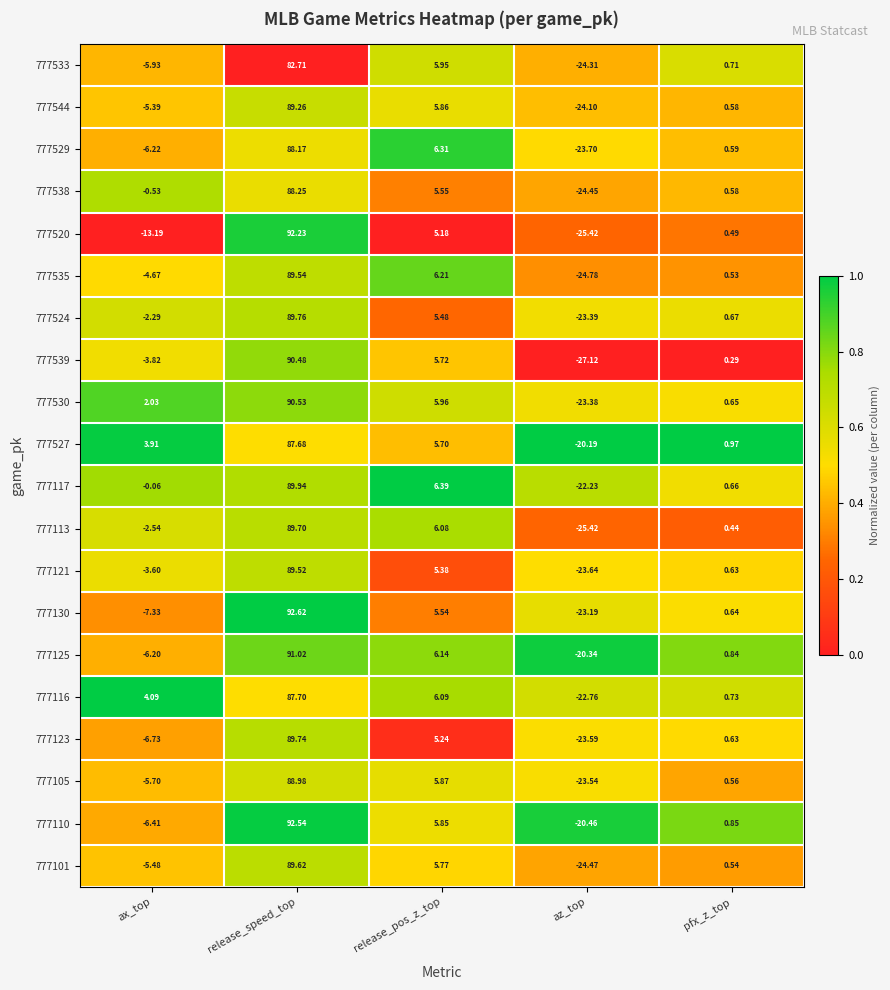

At which category is the sum across all series the highest?

release_speed_top